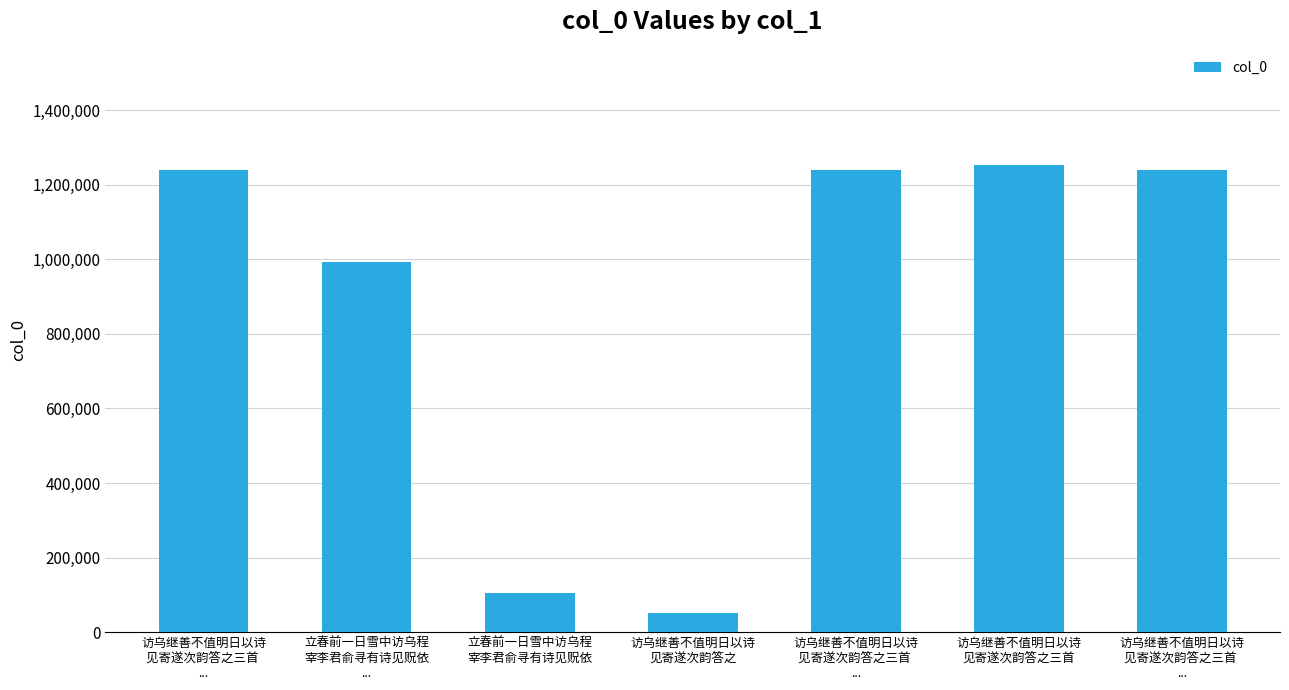

What is the maximum value shown in the chart?

1252763